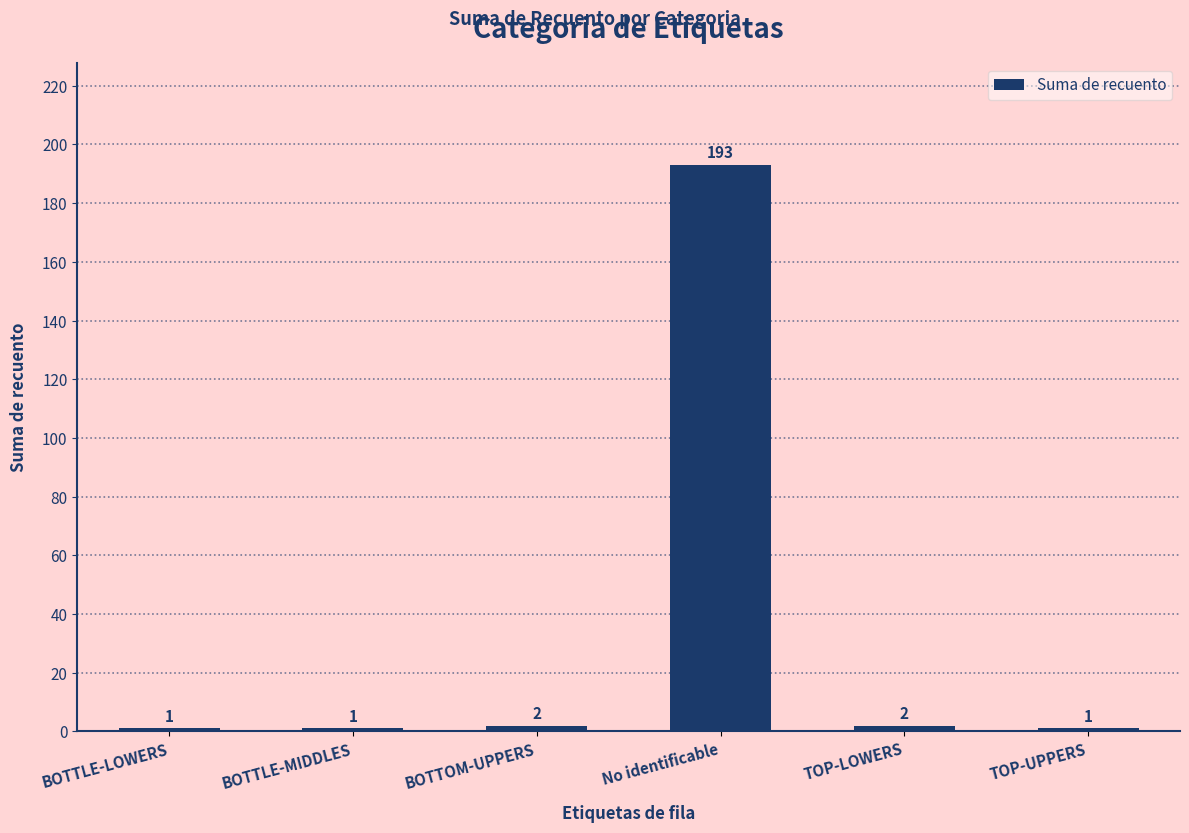

The chart shows a value of 1 at BOTTLE-MIDDLES. True or false?

True